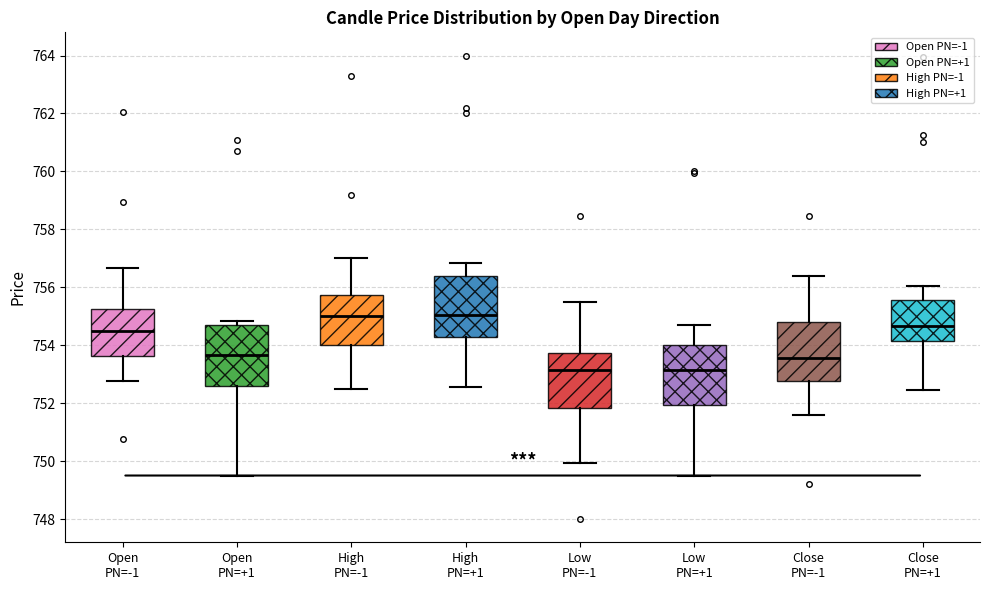

Reading left to right, read every box against the y-axis: the position of its median line, the range the box covers, and the ends of its whiskers. The values are not printed on the chart, so give them approximately, as read against the axis.

Open PN=-1: median 754.6, box 753.6 to 755.2, whiskers 752.8 to 756.6
Open PN=+1: median 753.6, box 752.6 to 754.8, whiskers 749.6 to 754.8 (just above the box's upper edge)
High PN=-1: median 755.0, box 754.0 to 755.8, whiskers 752.6 to 757.0
High PN=+1: median 755.0, box 754.4 to 756.4, whiskers 752.6 to 756.8
Low PN=-1: median 753.2, box 751.8 to 753.8, whiskers 750.0 to 755.6
Low PN=+1: median 753.2, box 752.0 to 754.0, whiskers 749.6 to 754.8
Close PN=-1: median 753.6, box 752.8 to 754.8, whiskers 751.6 to 756.4
Close PN=+1: median 754.6, box 754.2 to 755.6, whiskers 752.4 to 756.0